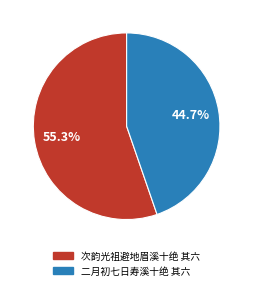

Which slice is the largest?

次韵光祖避地眉溪十绝 其六